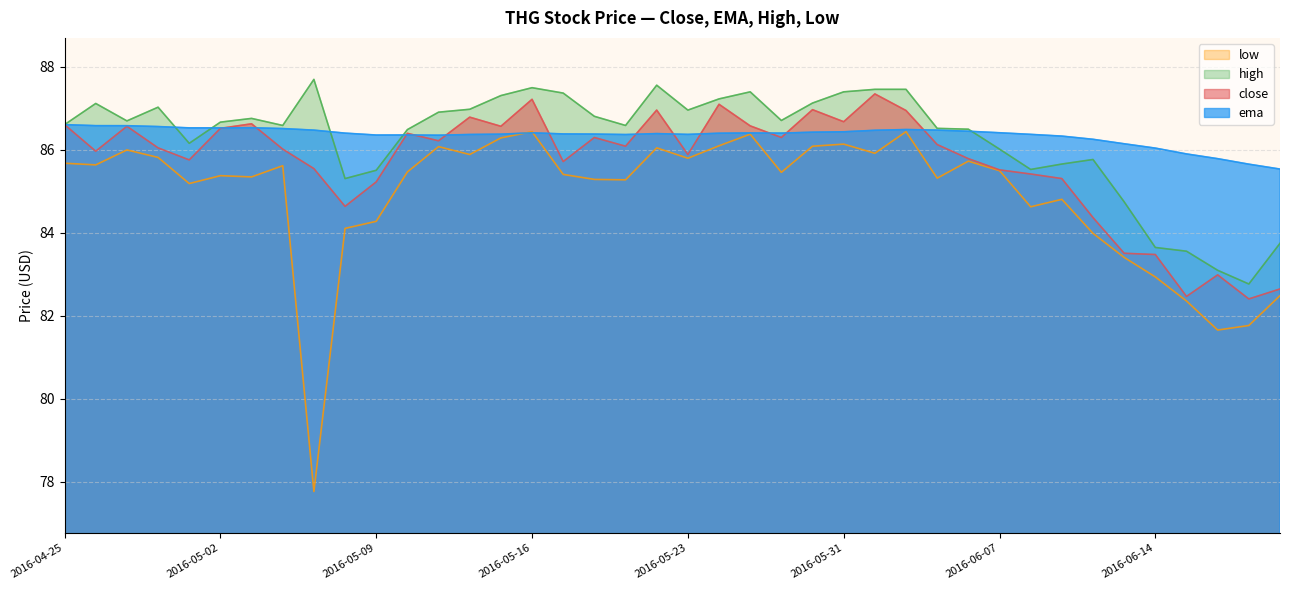

How many lines are shown in the chart?

4